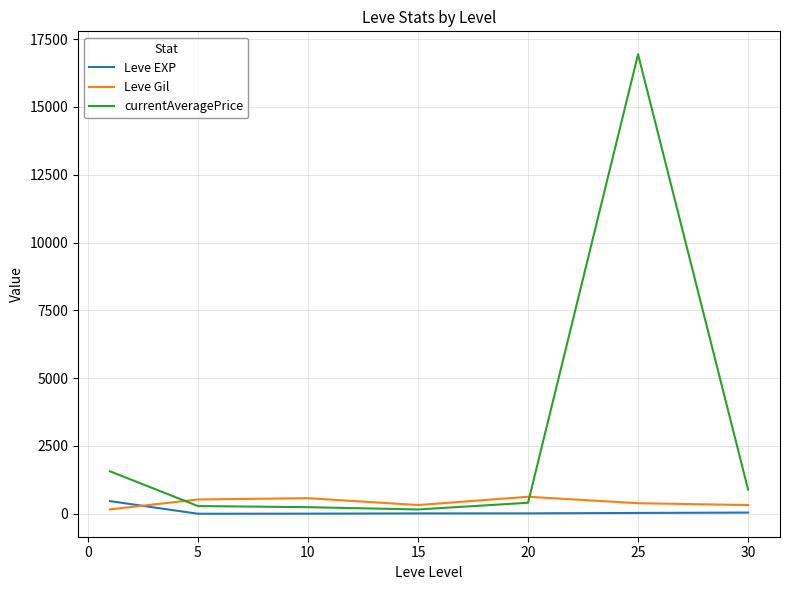

Which series has the widest spread of values?

currentAveragePrice